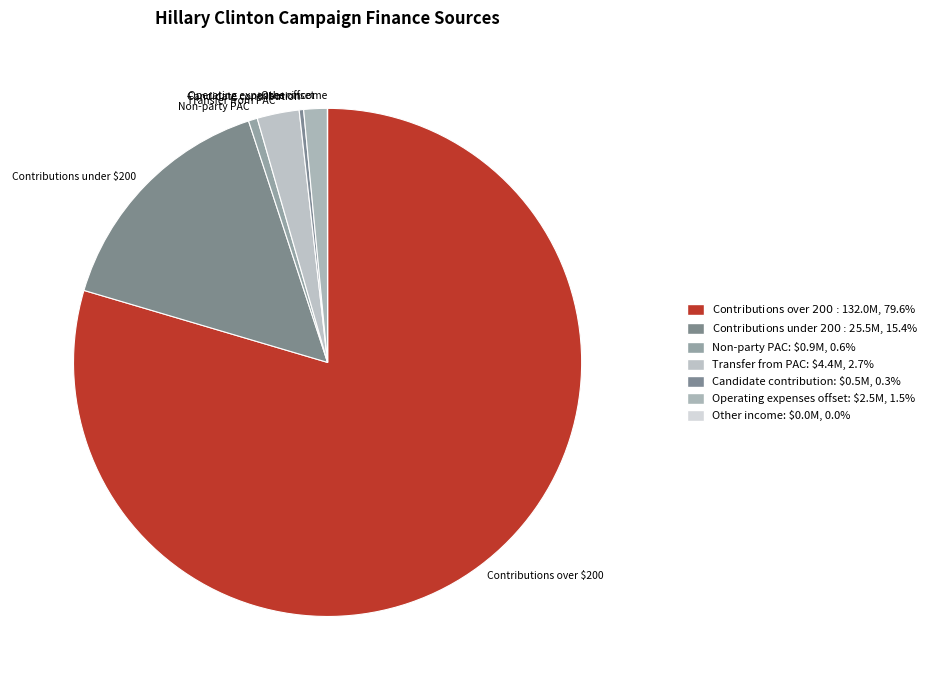

How many slices are in this pie chart?

7